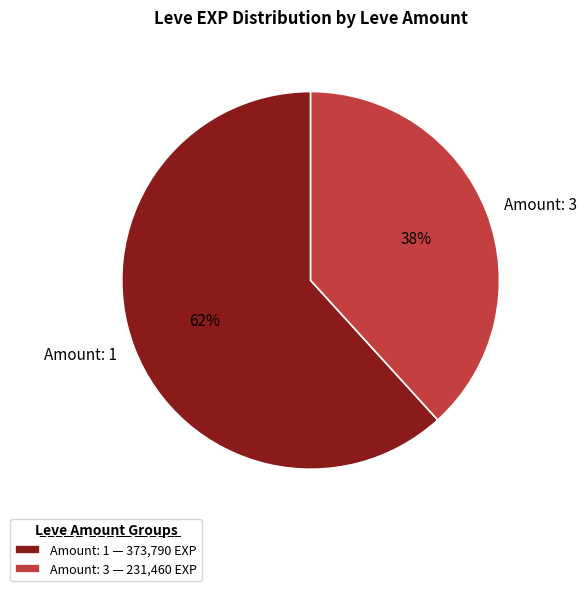

Is the sum of Amount: 3 and Amount: 1 greater than half?

Yes